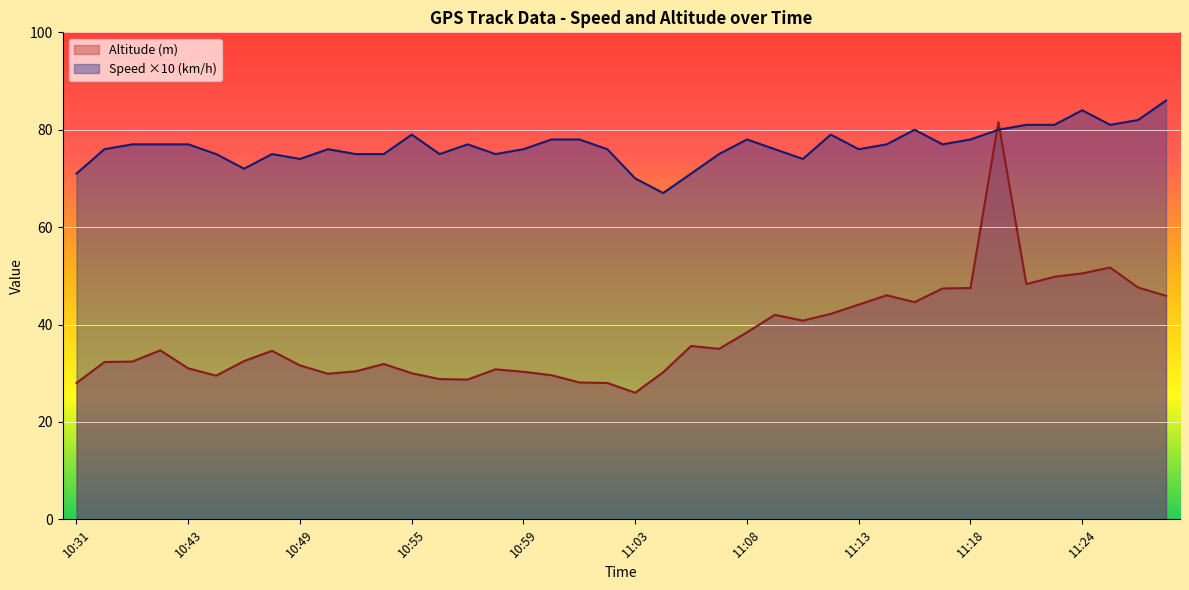

How many intersections are there between Altitude (m) and Speed (km/h)?

2